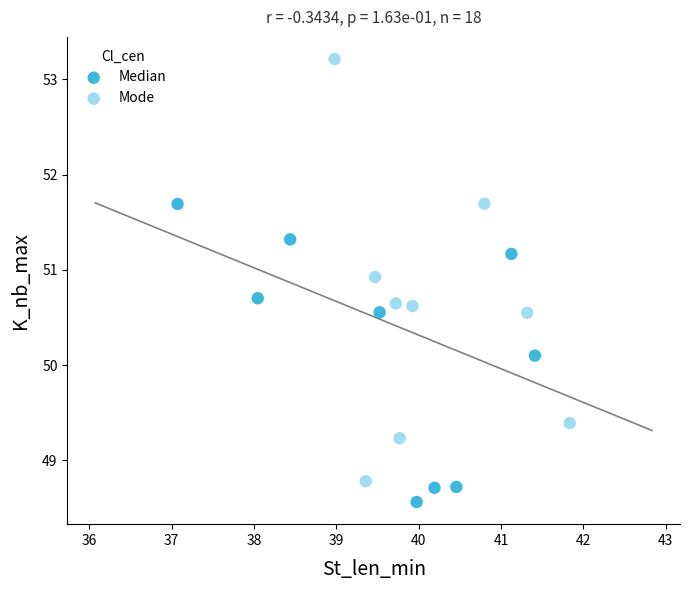

What are all the series names shown in the legend?

Median, Mode